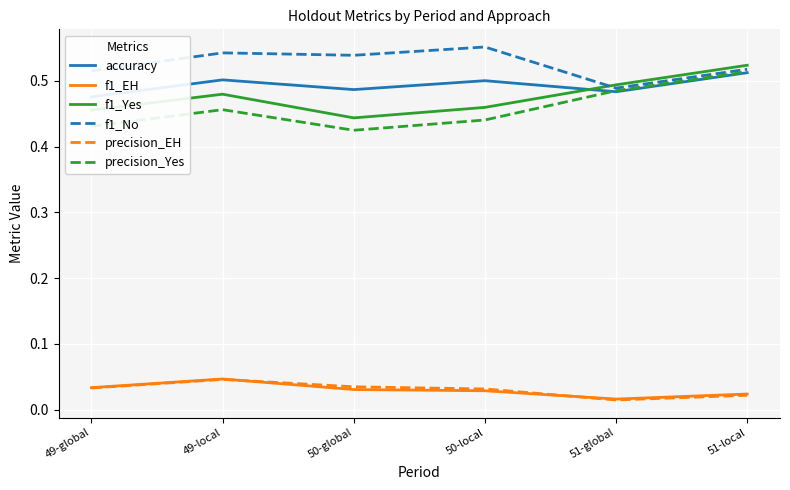

What is the total value across all series at 49-global?

1.9